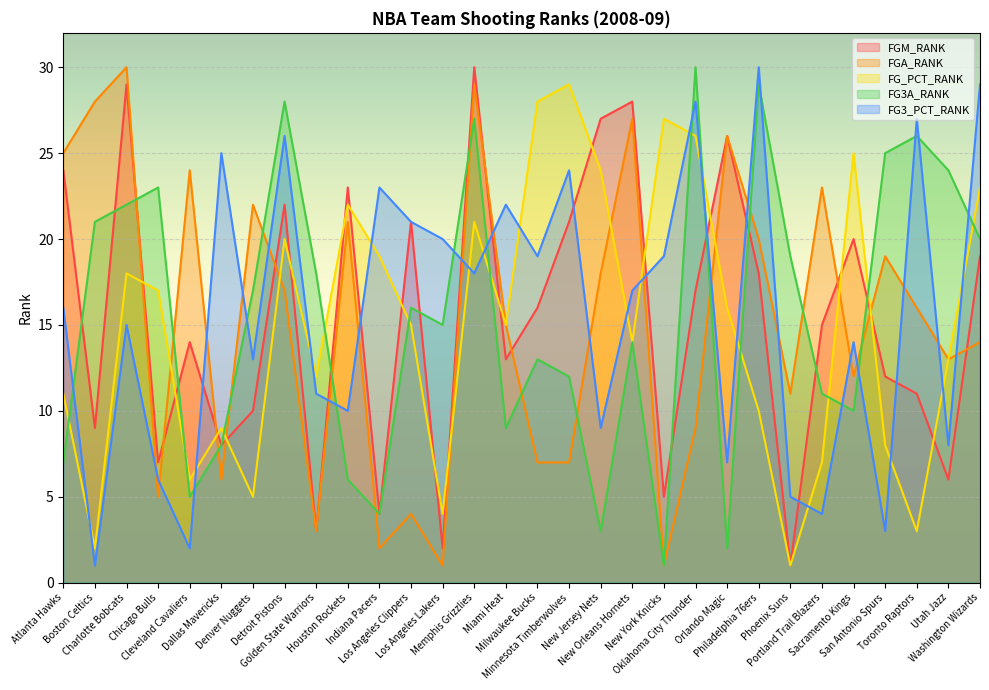

How many lines are shown in the chart?

5